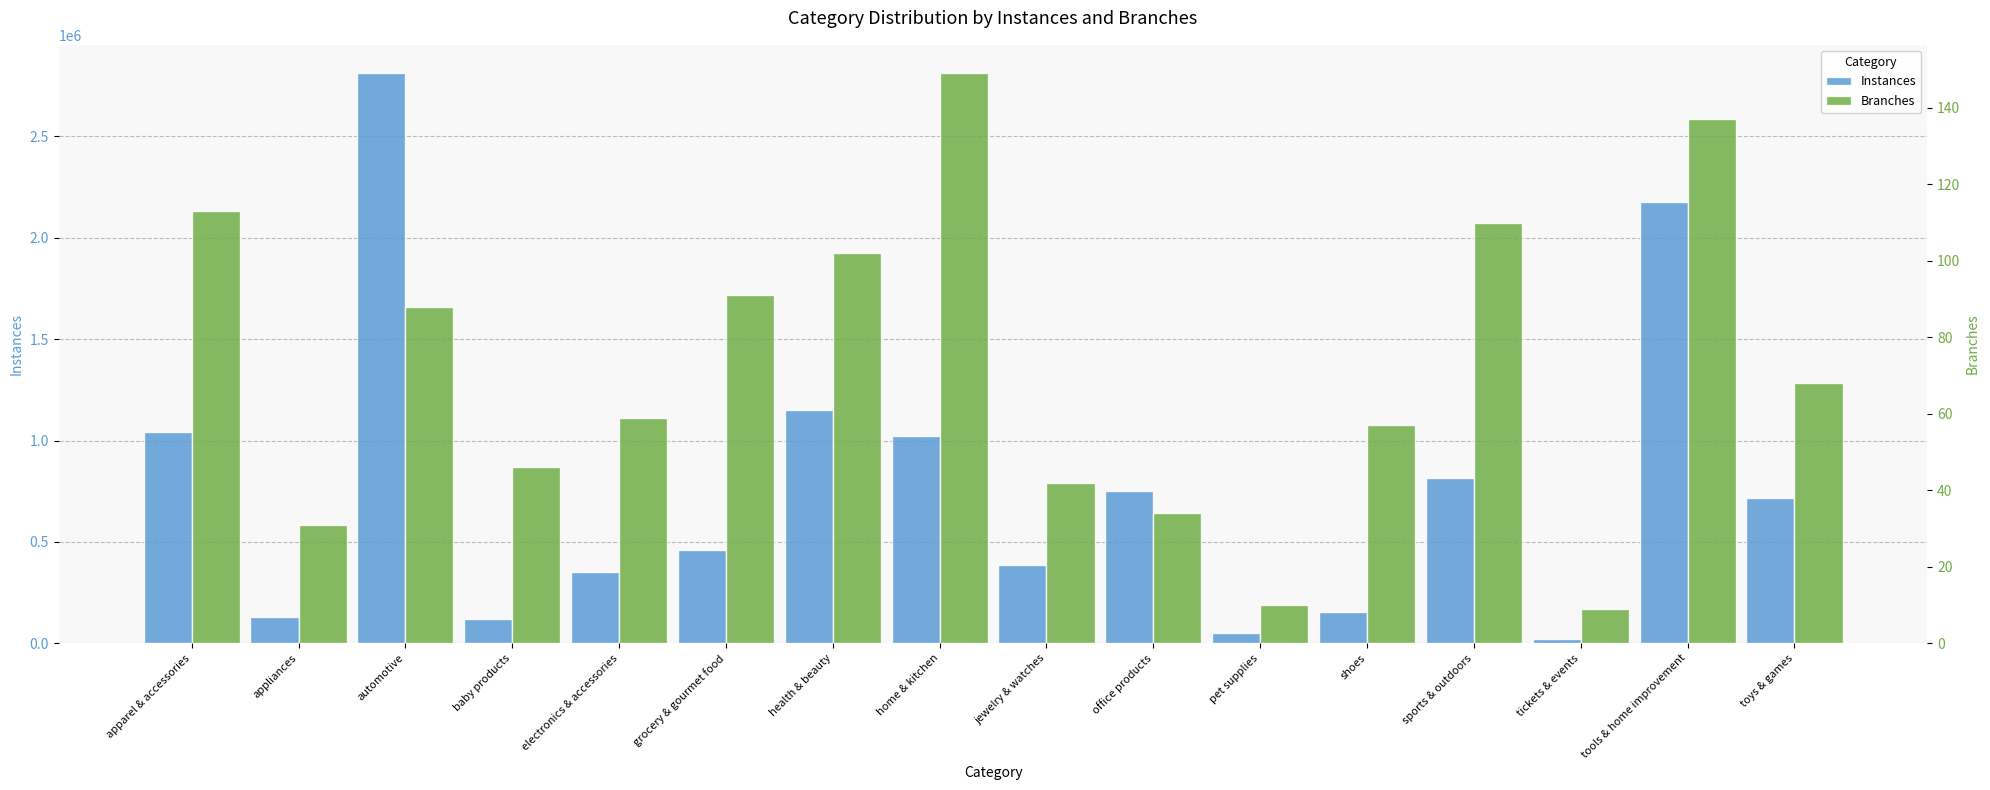

What is the lowest value of the Branches series?

9